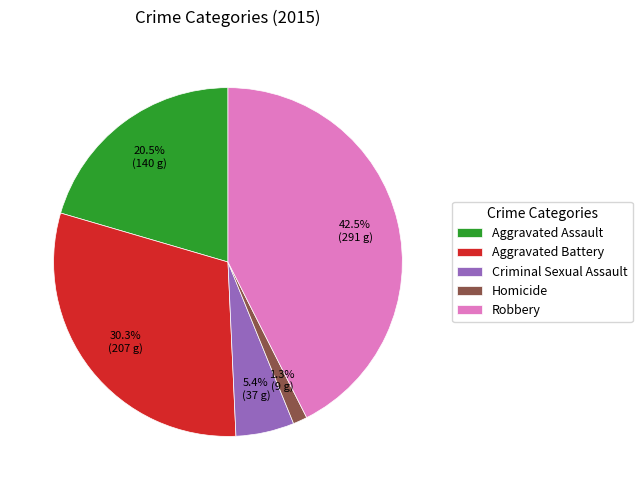

To the nearest percent, what portion does Aggravated Battery represent?

30%